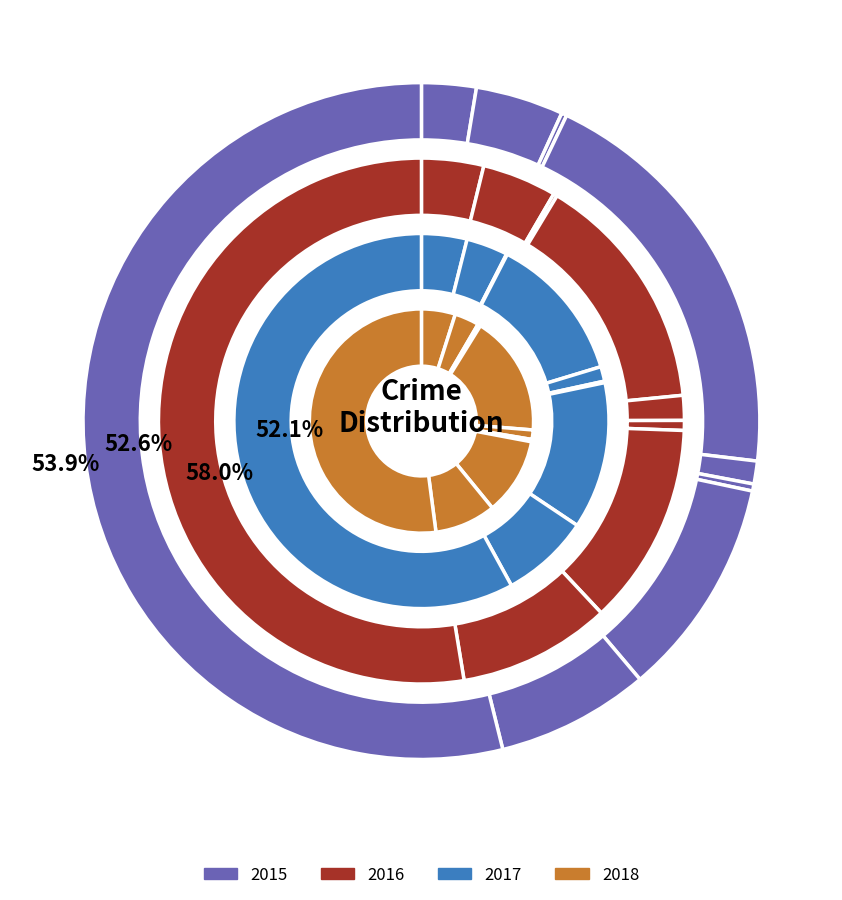

To the nearest percent, what is the difference between the largest and smallest slice percentages?

52%